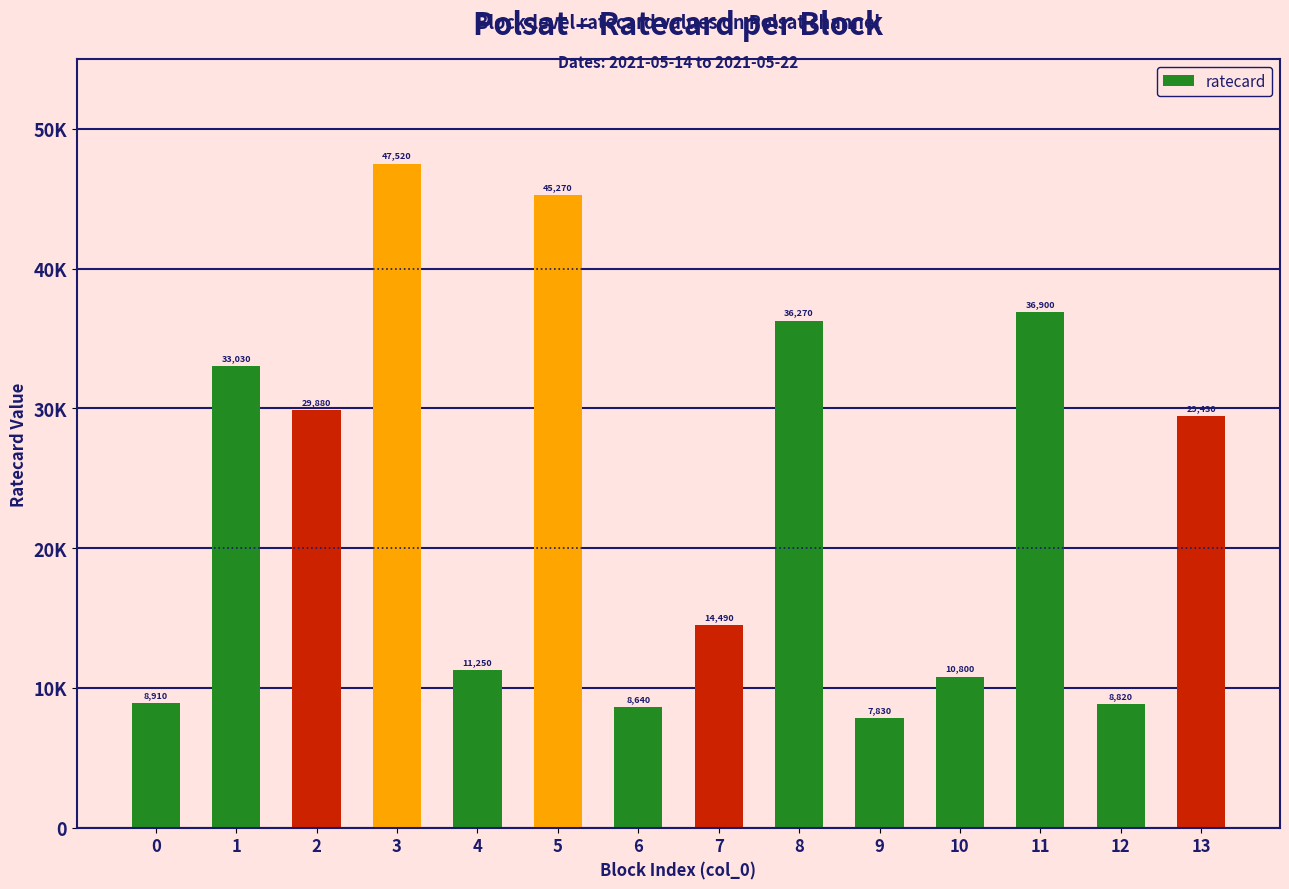

Does the chart contain any negative values?

No